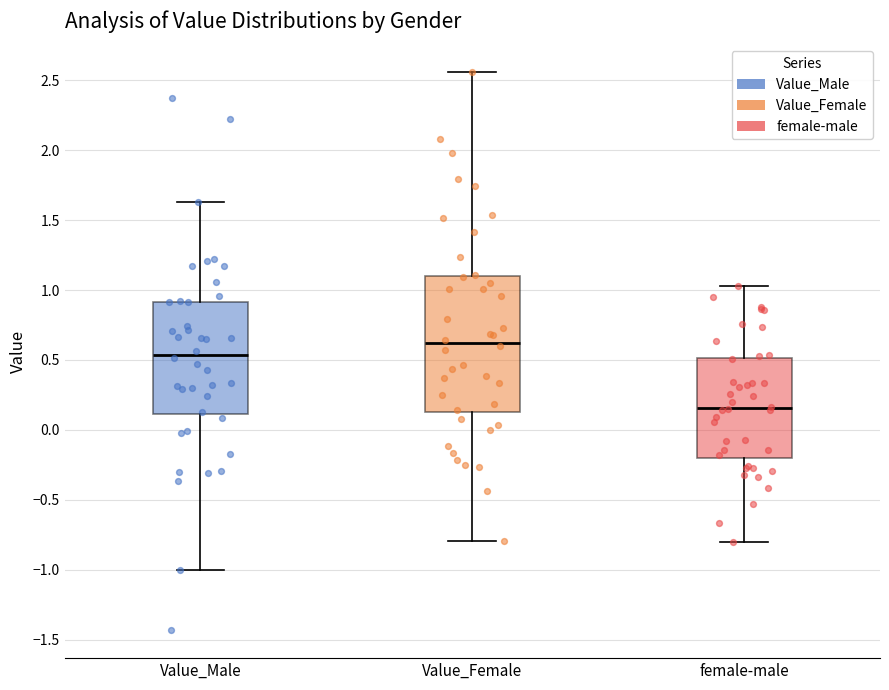

Which box has the highest median line?

Value_Female